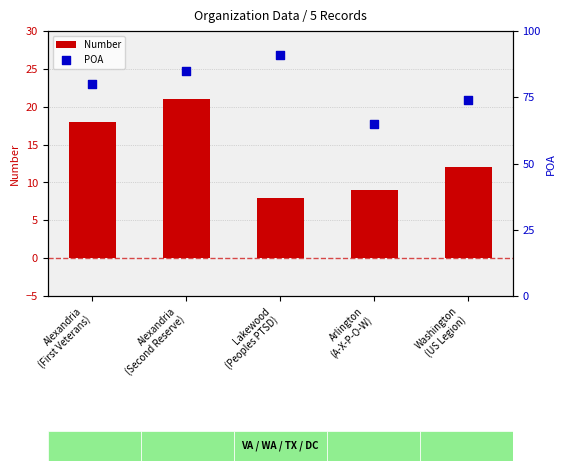

What are all the series names shown in the legend?

Number, POA